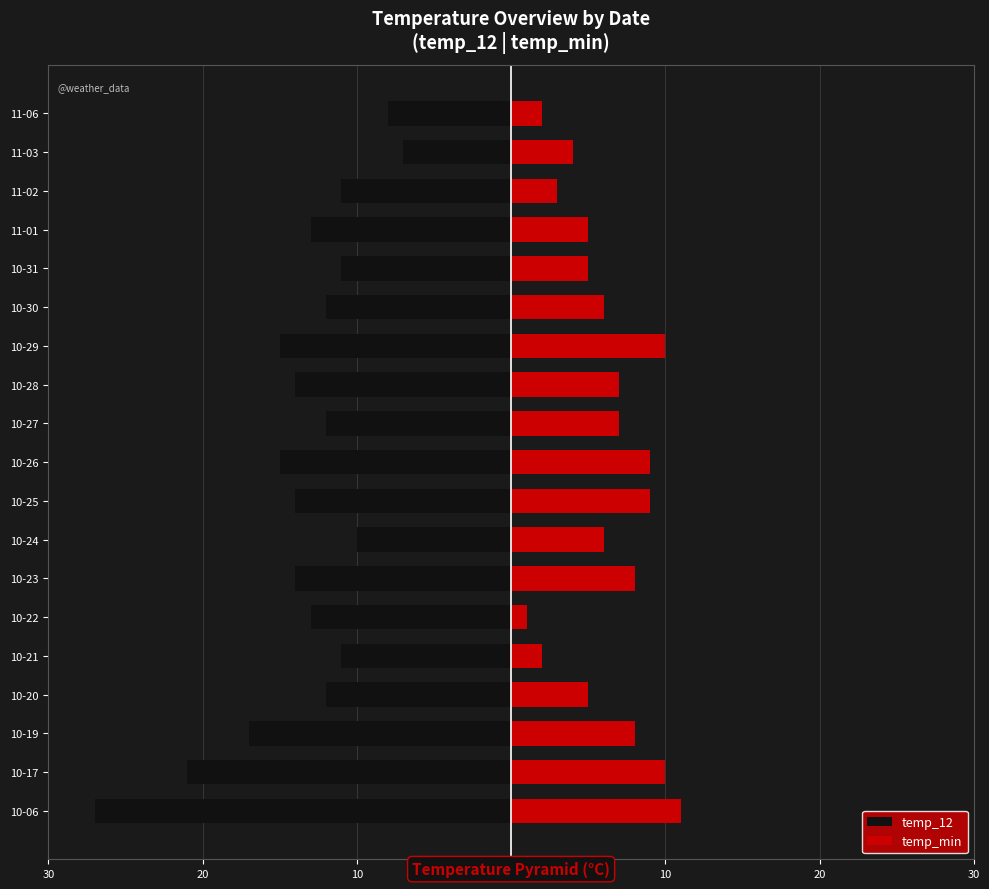

What is the value of the temp_min bar at the 9th from the left?

9